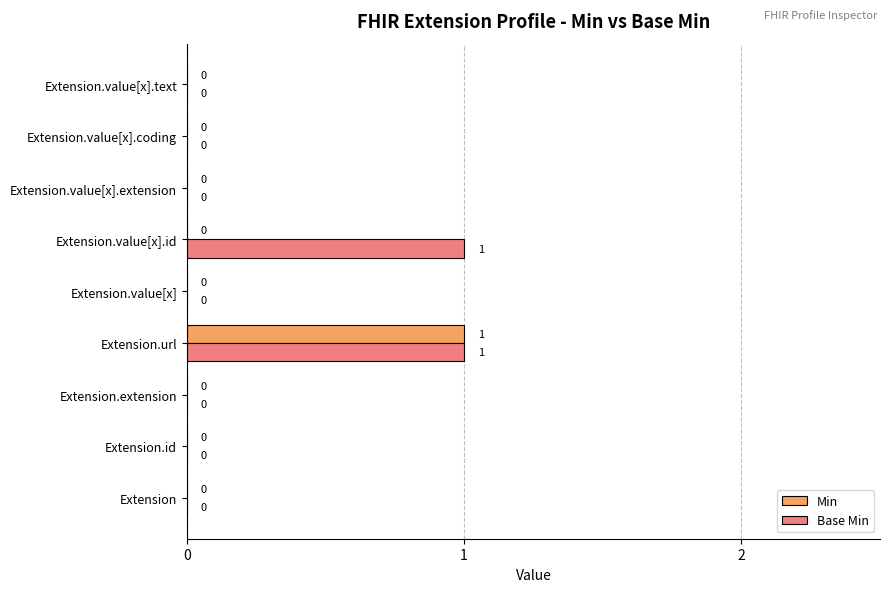

At which category is the sum across all series the highest?

Extension.url